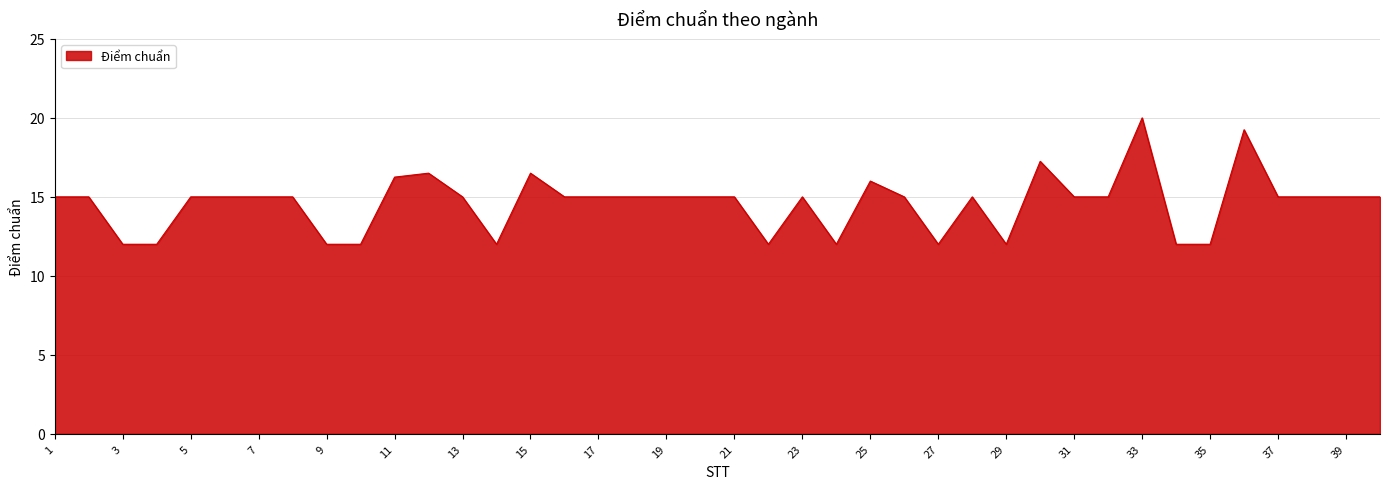

What is the difference between the maximum and minimum values?

8.0